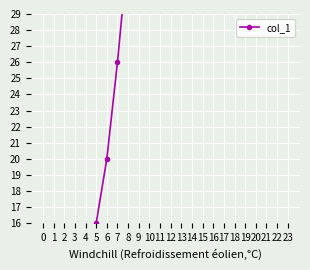

What is the difference between the values at 13 and 9?

19